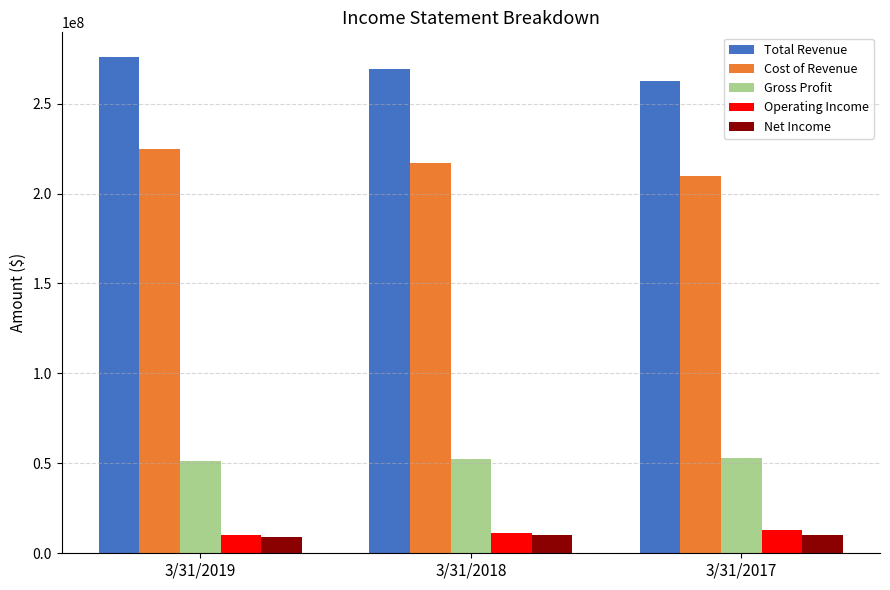

The Total Revenue series shows 262398000 at 3/31/2017. True or false?

True